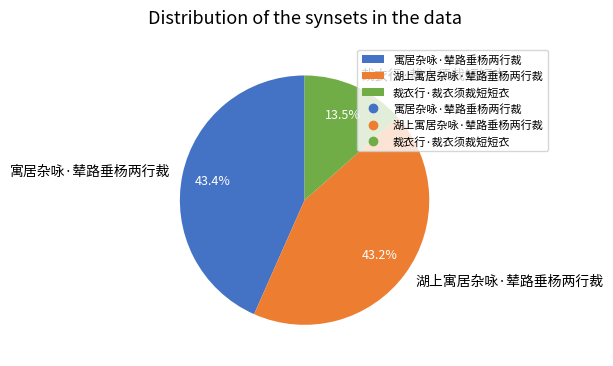

What is the ratio of the value at 寓居杂咏·辇路垂杨两行裁 to the value at 裁衣行·裁衣须裁短短衣?

3.2